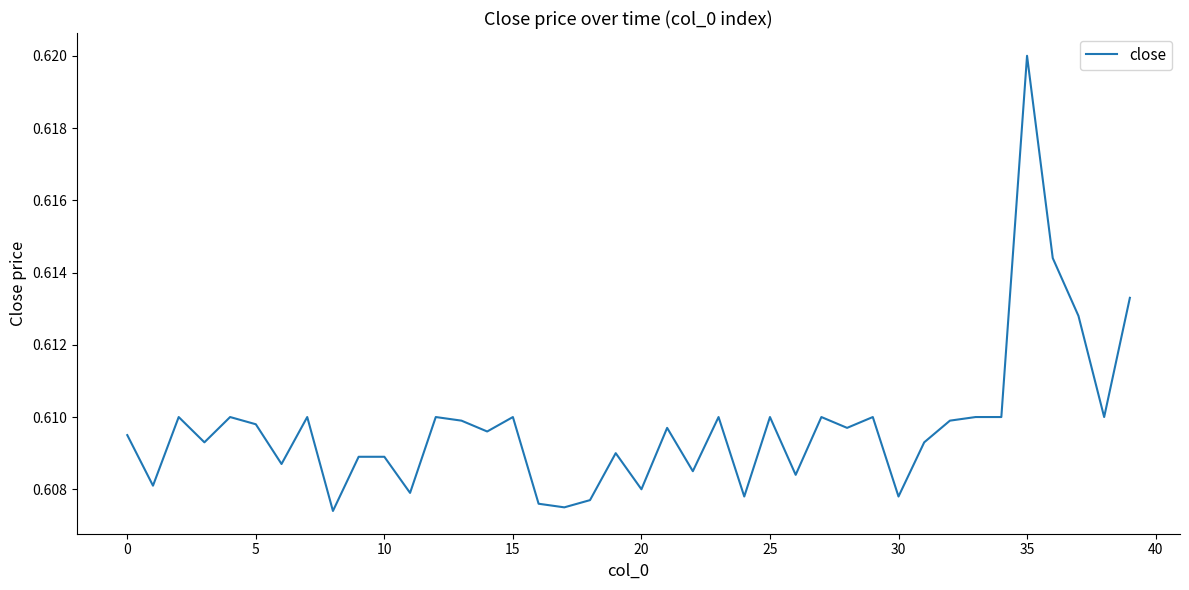

Is this an area chart (filled region under the line)?

No